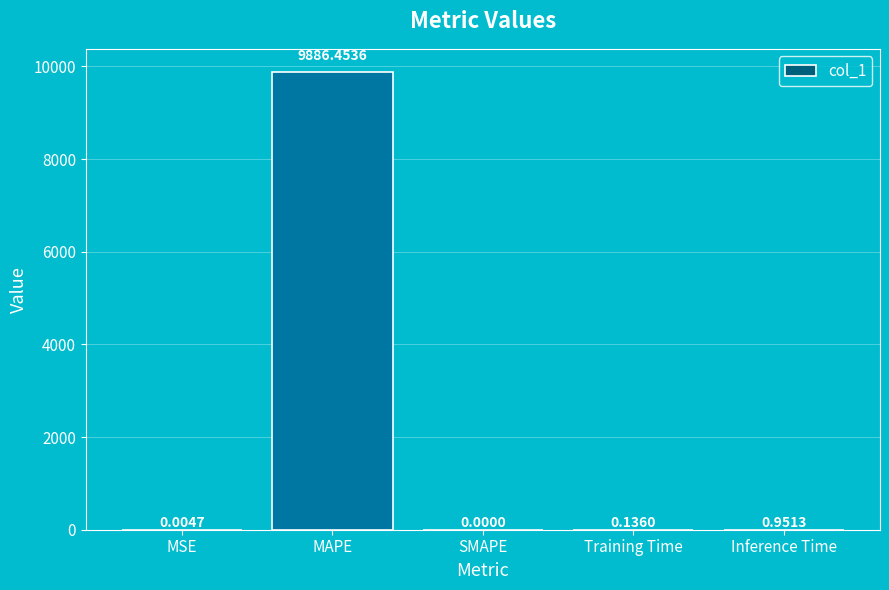

What is the sum of all values?

9887.5